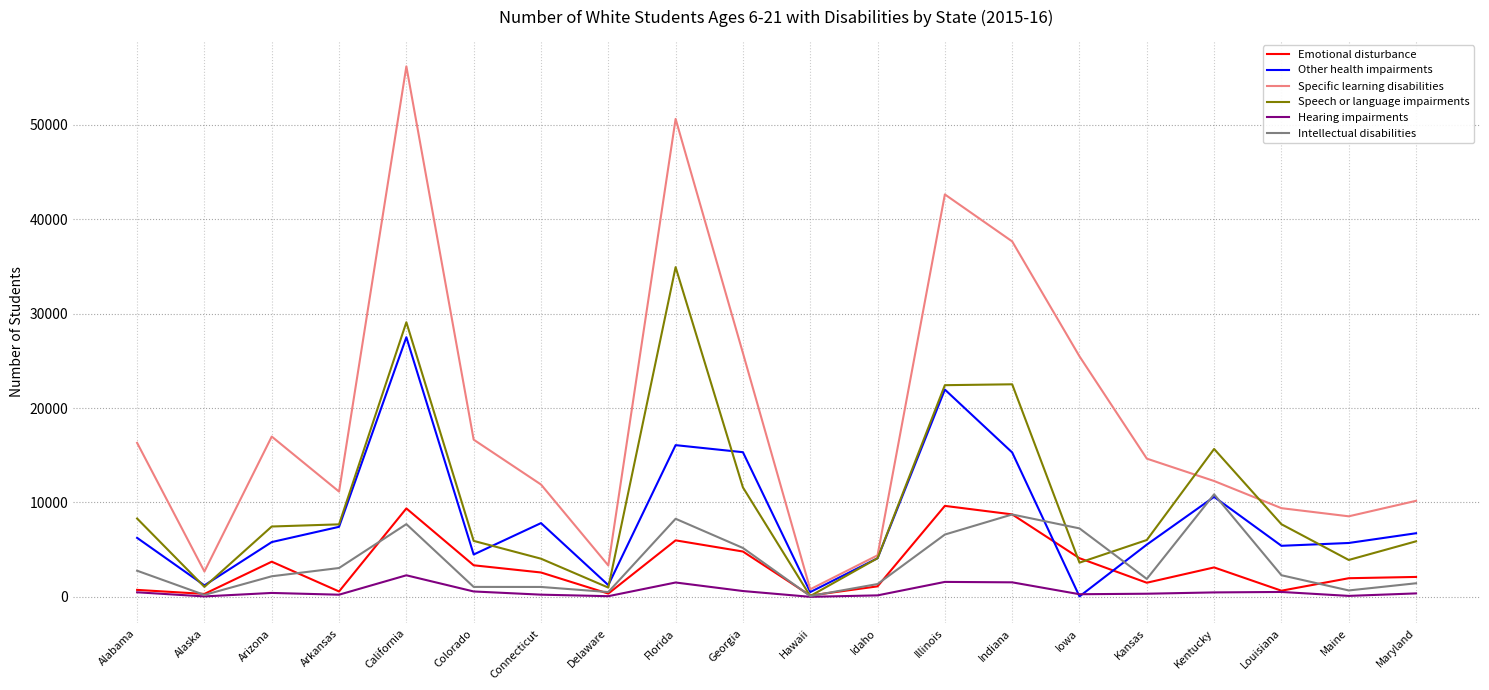

What is the greatest value displayed?

56158